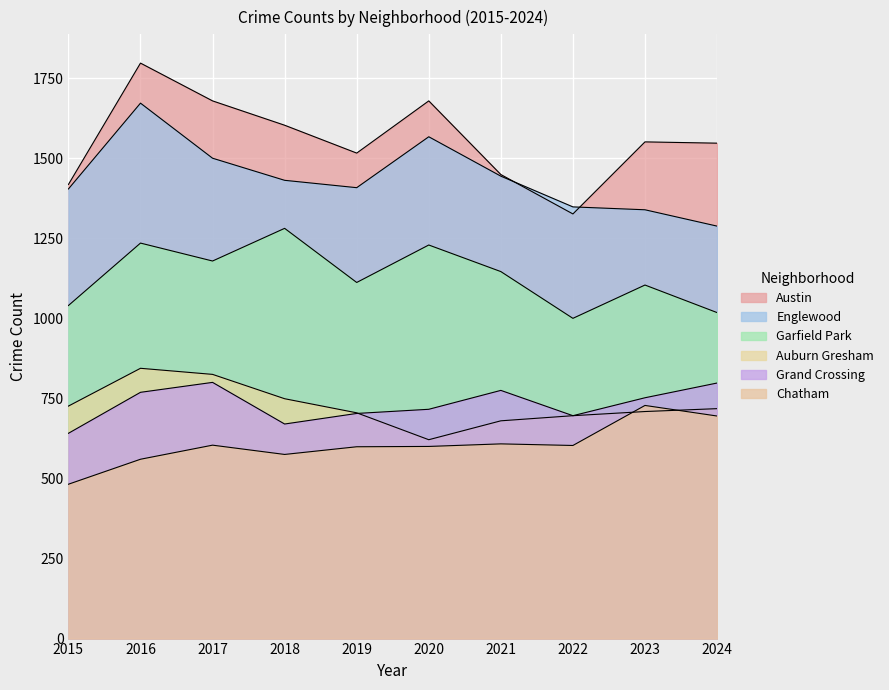

How many data points does each series have?

10